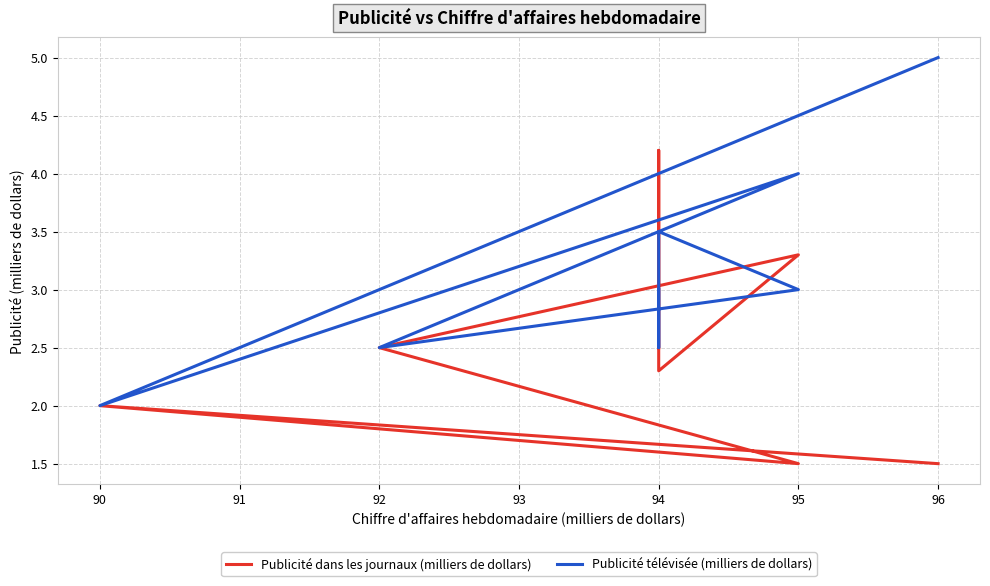

Reading left to right, what are all the values shown in this chart?

Publicité dans les journaux (milliers de dollars): 1.5	2.0	1.5	2.5	3.3	2.3	4.2	2.5
Publicité télévisée (milliers de dollars): 5.0	2.0	4.0	2.5	3.0	3.5	2.5	3.0